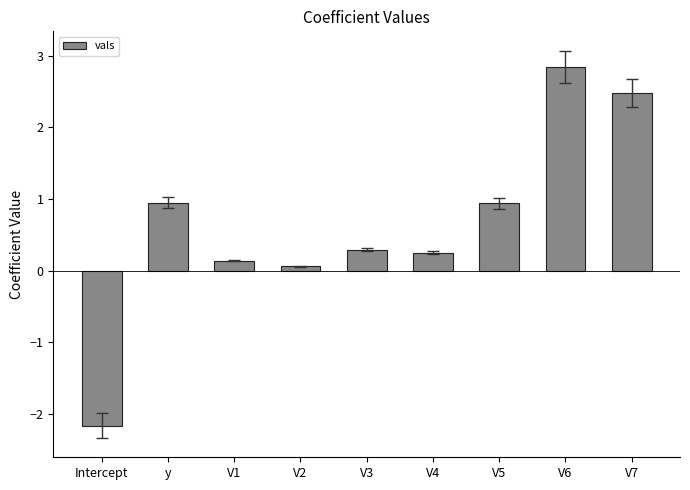

What is the value of the 9th bar from the left?

2.5